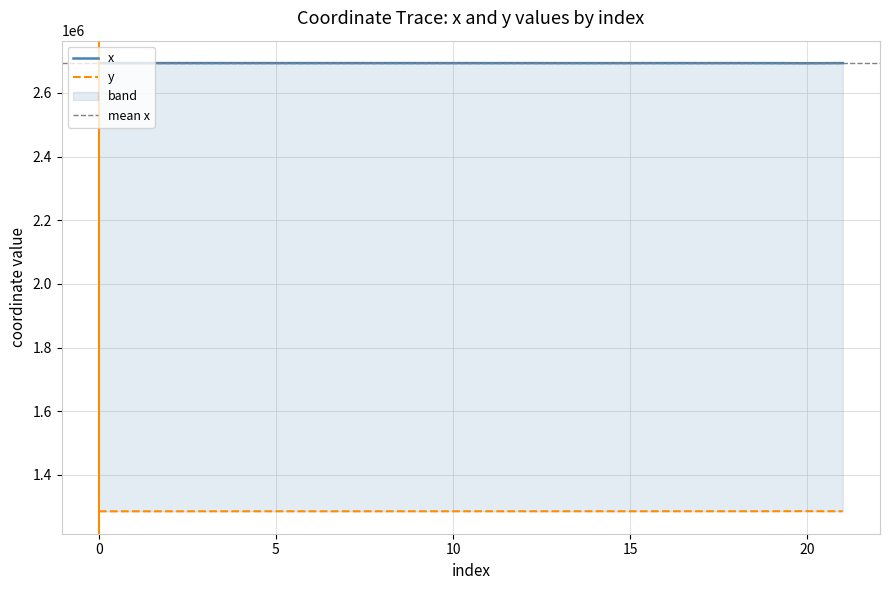

What is the sum of the x values at 18 and 7?

5387533.1